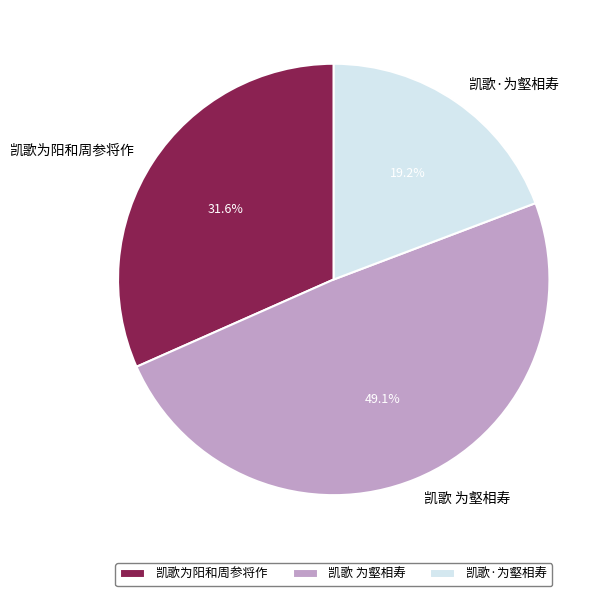

What percentage is NOT represented by 凯歌·为壑相寿?

80.8%